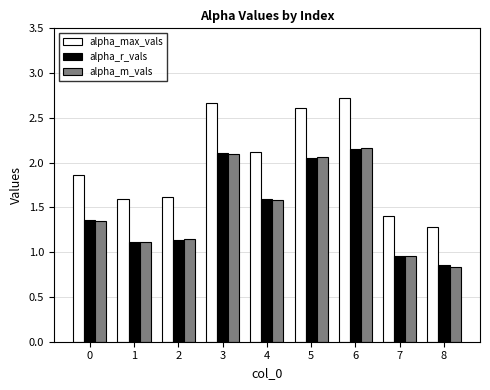

Does the chart contain stacked bars?

No